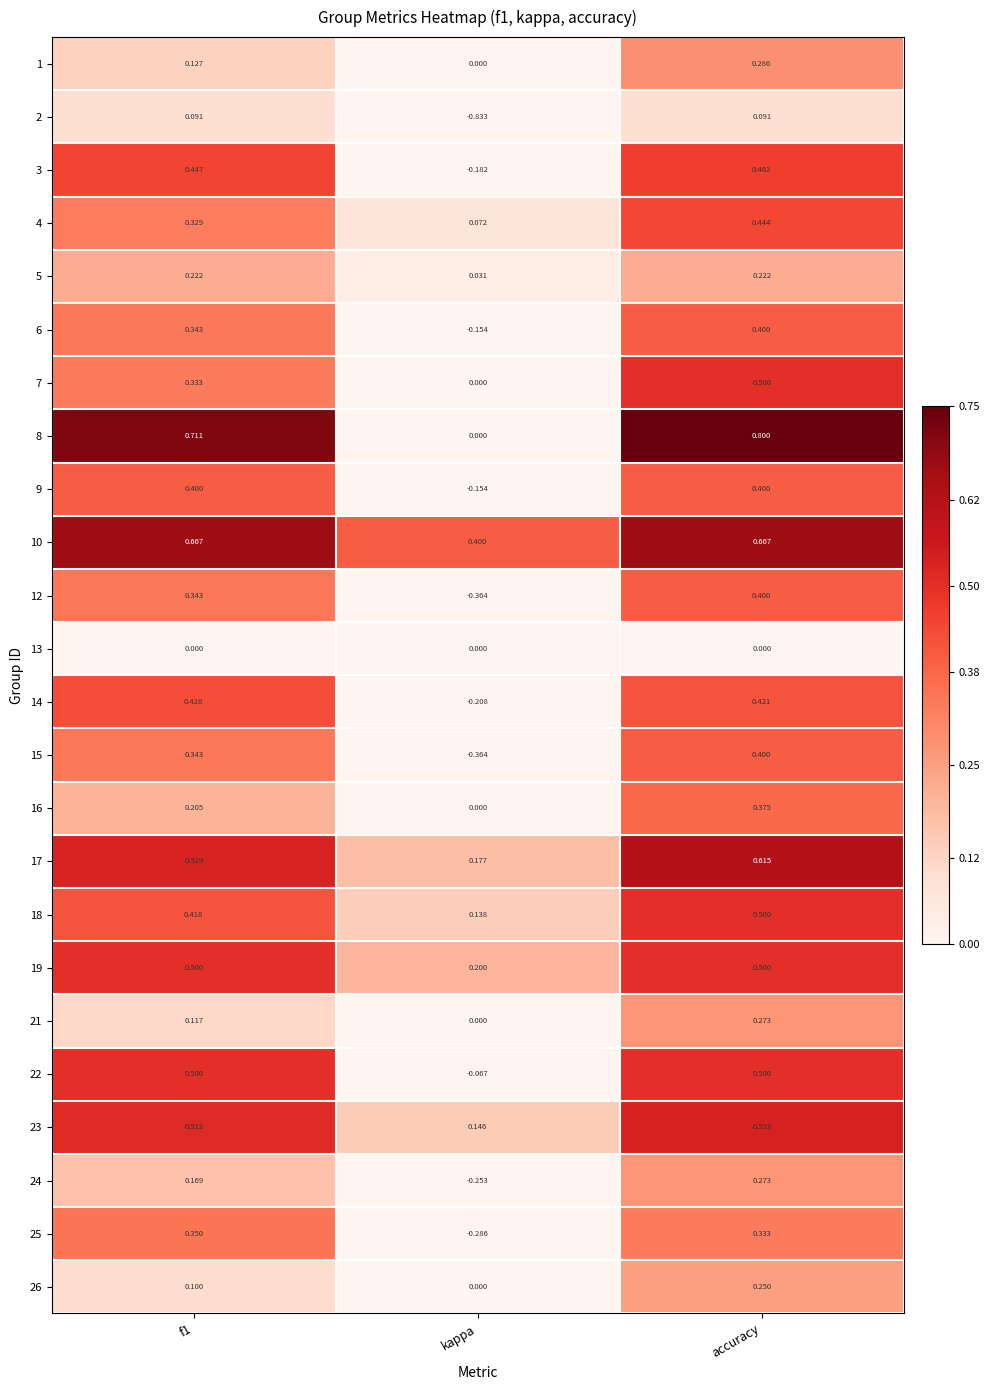

What is the spread (max minus min) of values at accuracy?

0.8